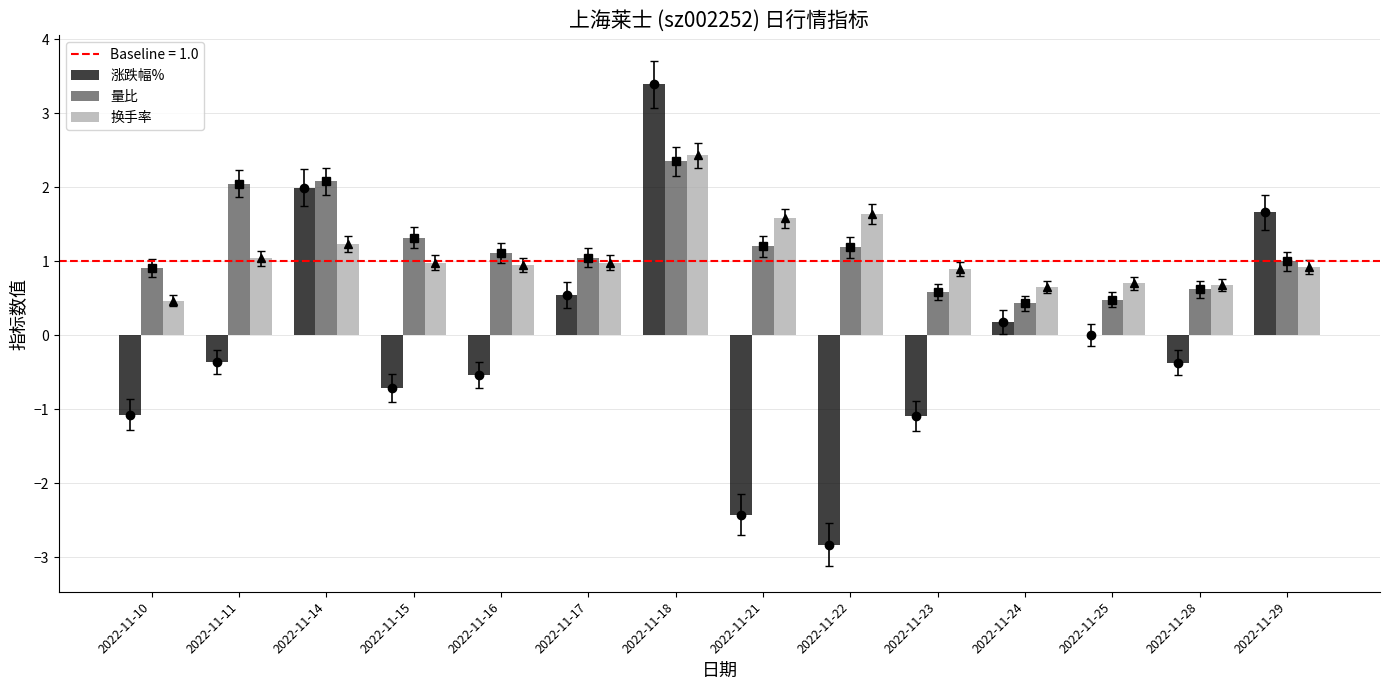

What is the value of the 换手率 bar at the 7th from the left?

2.4